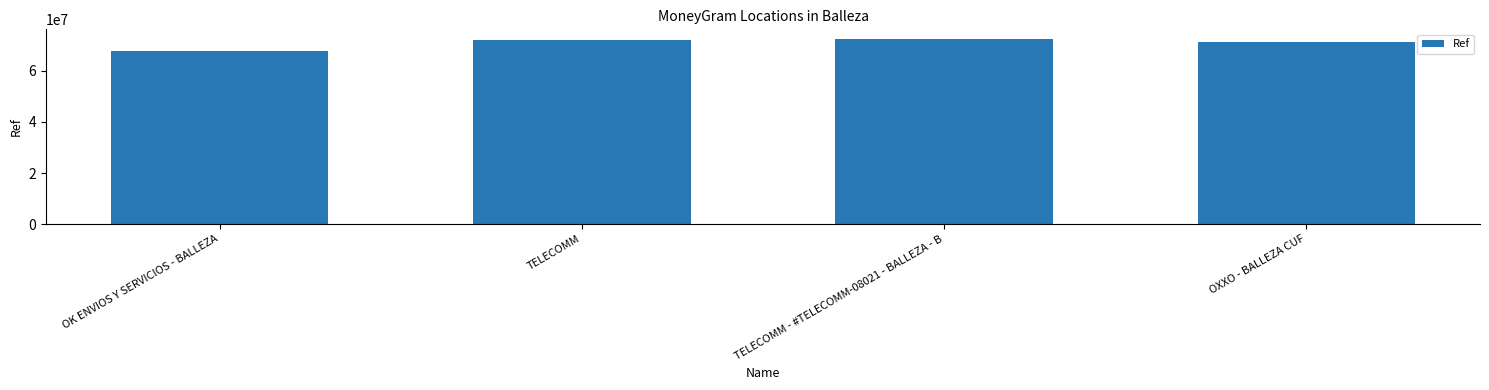

True or false: the data shows 71249502 at OXXO - BALLEZA CUF.

True